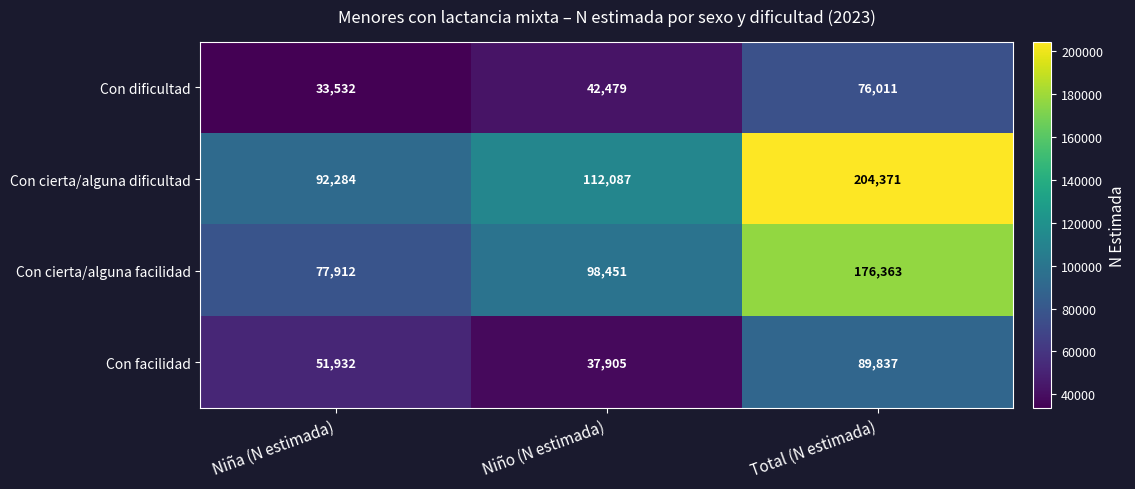

Which category has the lowest value across all series?

Niña (N estimada)